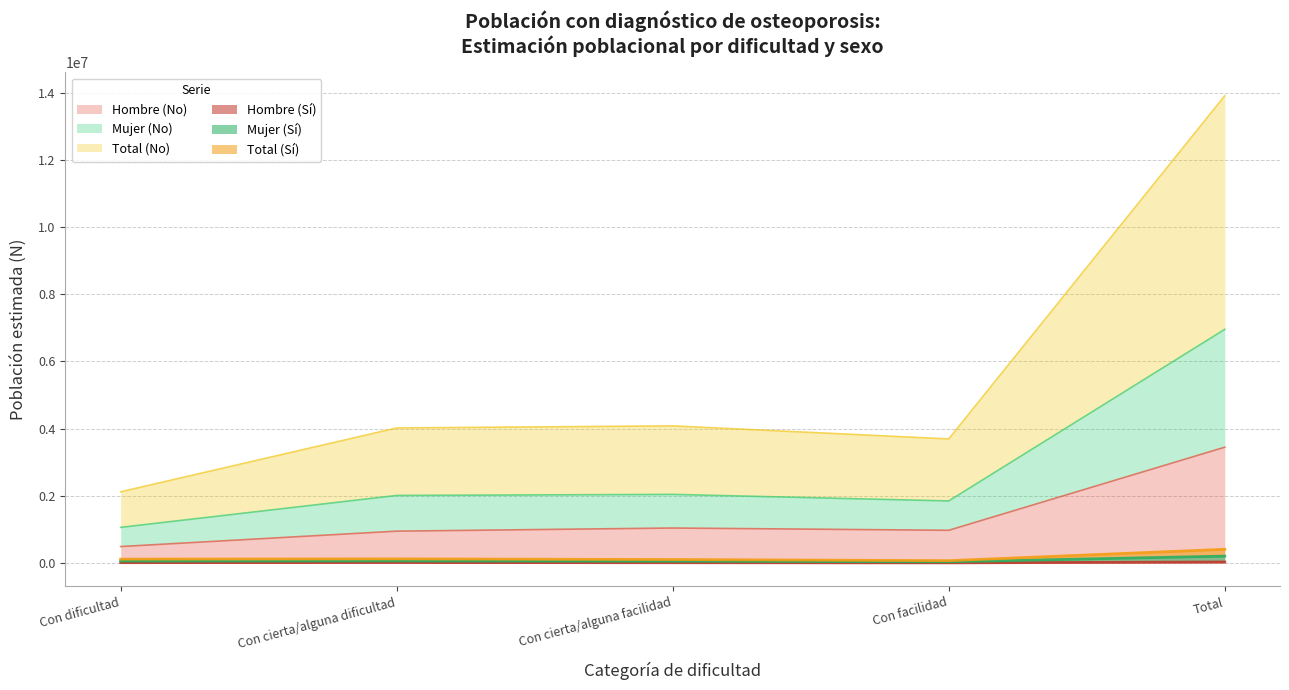

Is the value of Total N estimada (Si) at Con cierta/alguna dificultad greater than the value of Hombre N estimada (Si) at Con cierta/alguna facilidad?

Yes